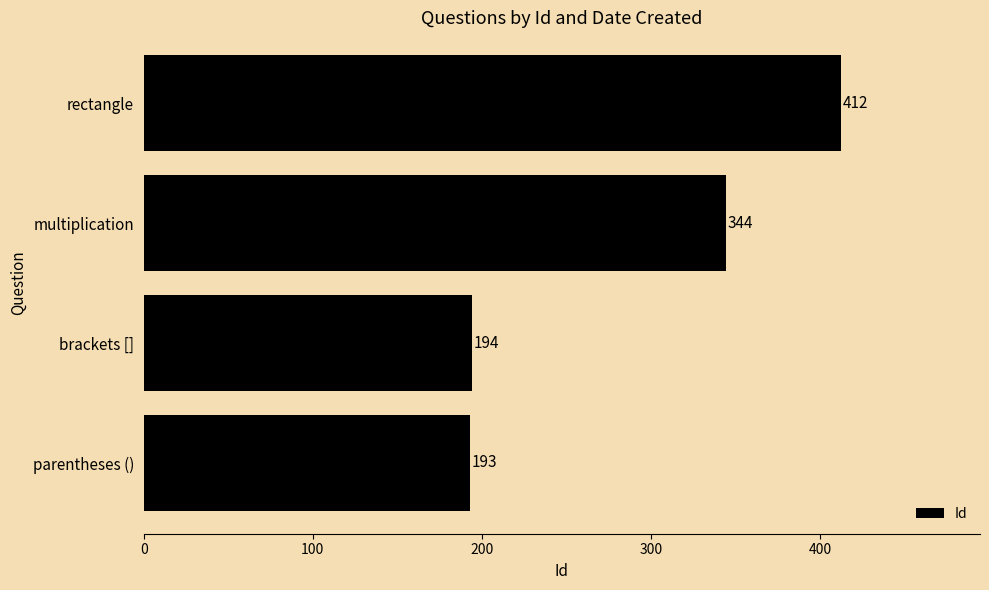

Between multiplication and parentheses (), which is larger?

multiplication